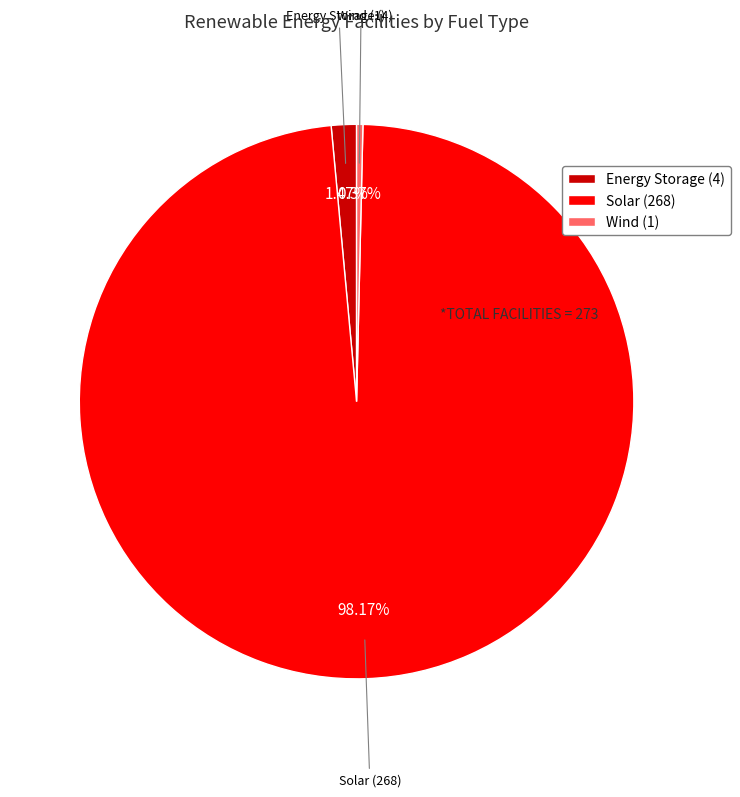

Which category has the smallest portion of the pie?

Wind (1)